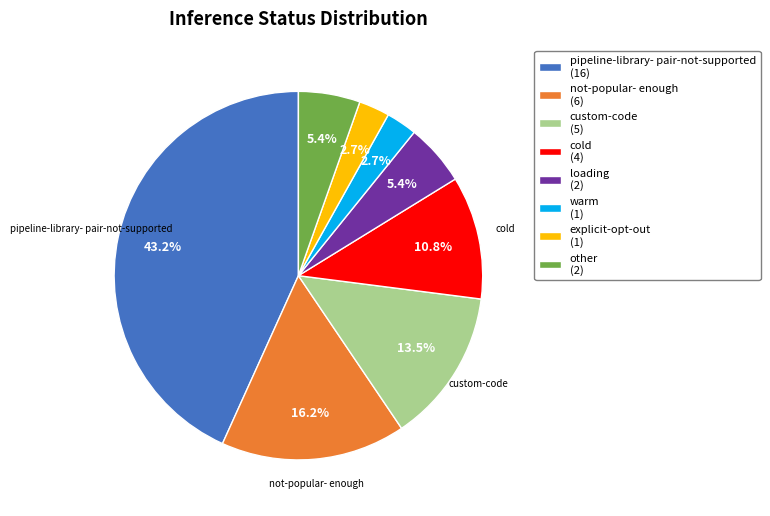

Which category has the biggest portion of the pie?

pipeline-library- pair-not-supported (16)